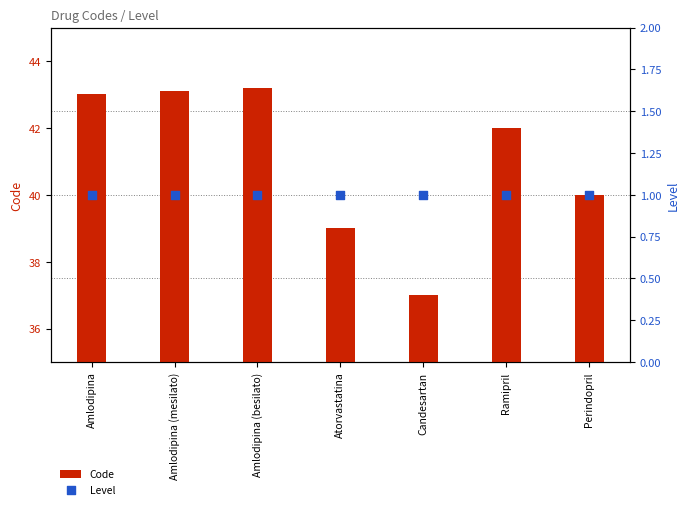

Which series contains the highest Y value?

Code